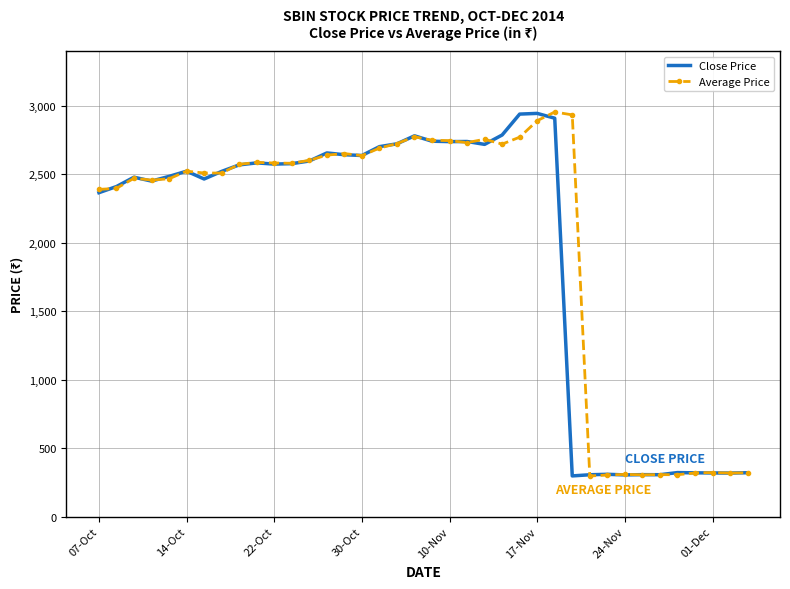

What is the smallest value displayed?

296.4